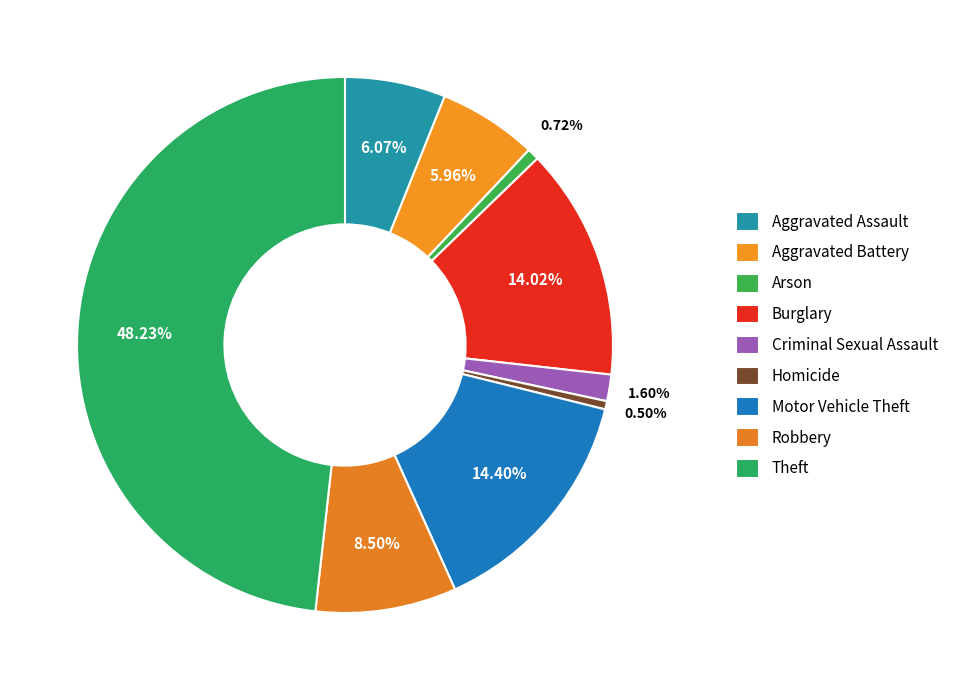

Is it true that Robbery is 2% of the pie?

False